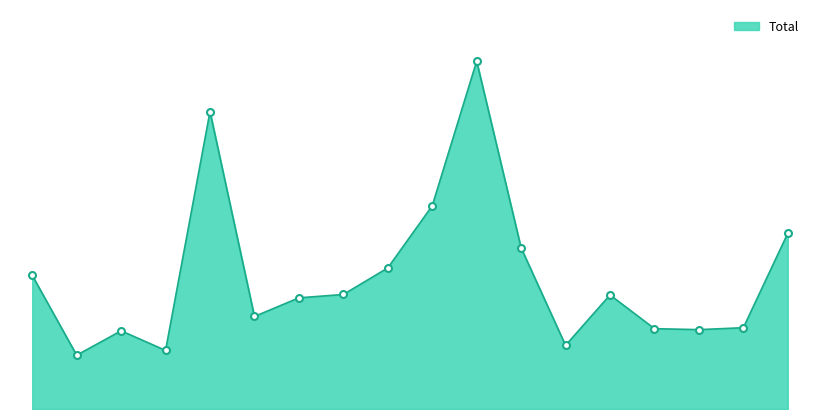

Does the chart have visible grid lines?

No